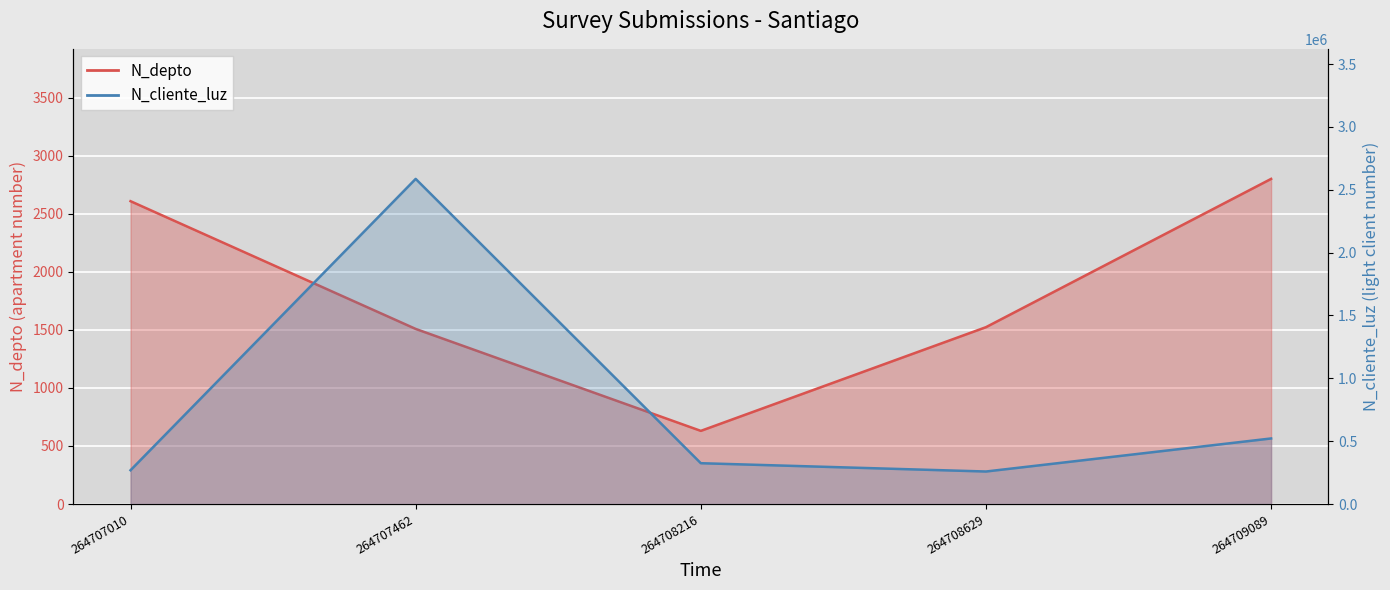

Which series has the largest total across all categories?

N_cliente_luz